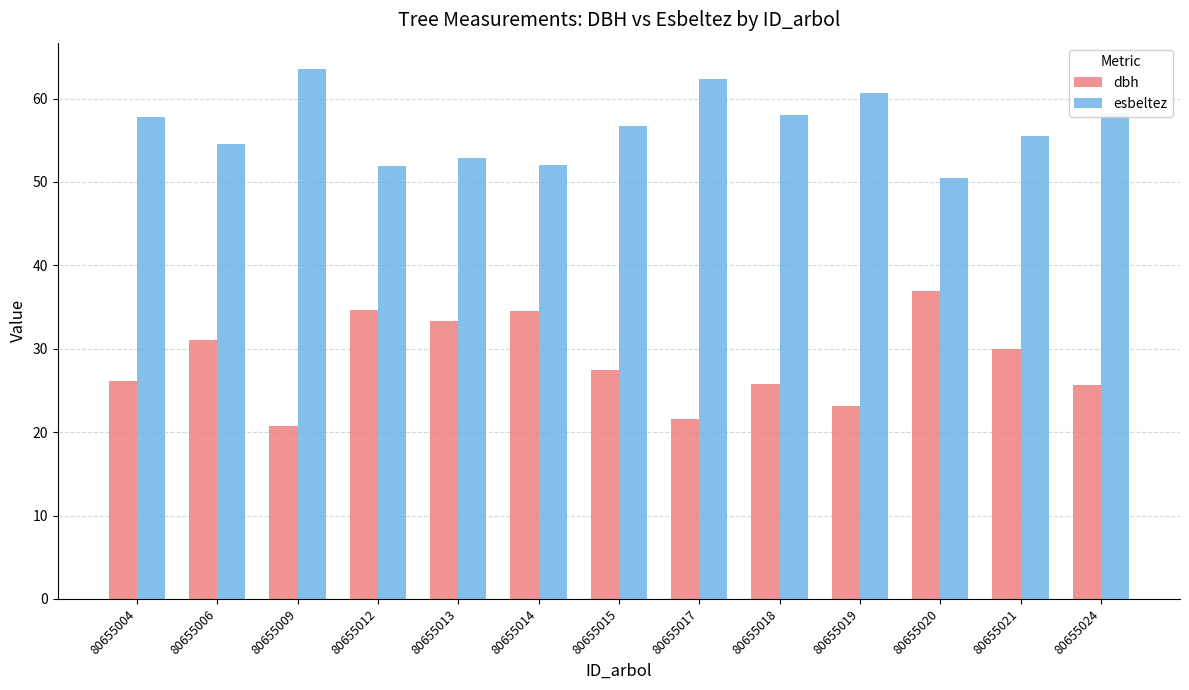

True or false: dbh has a value of 15.0 at 80655018.

False